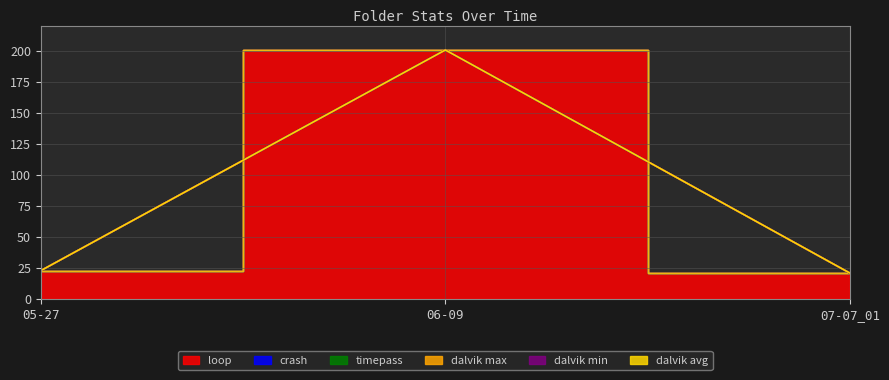

What is the difference between the loop values at 05-27 and 06-09?

178